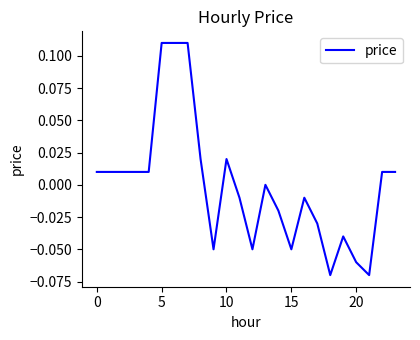

What is the label of the 17th point from the left?

16